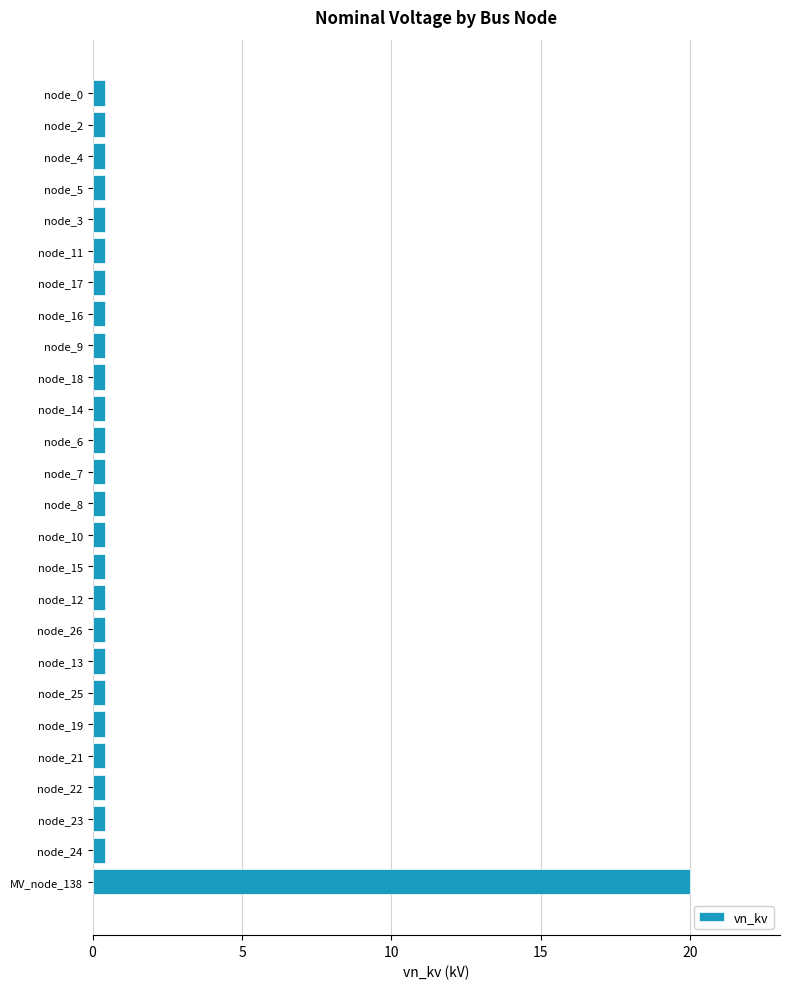

What is the maximum value shown in the chart?

20.0